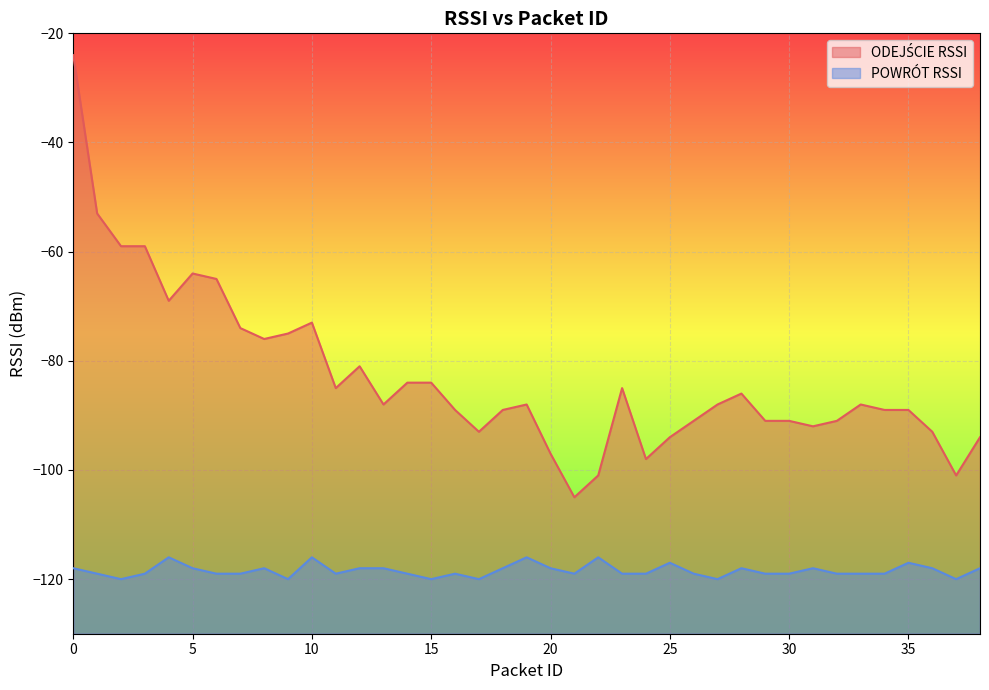

Reading right to left, transcribe all the data shown in this chart.

ODEJŚCIE RSSI: -94	-101	-93	-89	-89	-88	-91	-92	-91	-91	-86	-88	-91	-94	-98	-85	-101	-105	-97	-88	-89	-93	-89	-84	-84	-88	-81	-85	-73	-75	-76	-74	-65	-64	-69	-59	-59	-53	-24
POWRÓT RSSI: -118	-120	-118	-117	-119	-119	-119	-118	-119	-119	-118	-120	-119	-117	-119	-119	-116	-119	-118	-116	-118	-120	-119	-120	-119	-118	-118	-119	-116	-120	-118	-119	-119	-118	-116	-119	-120	-119	-118